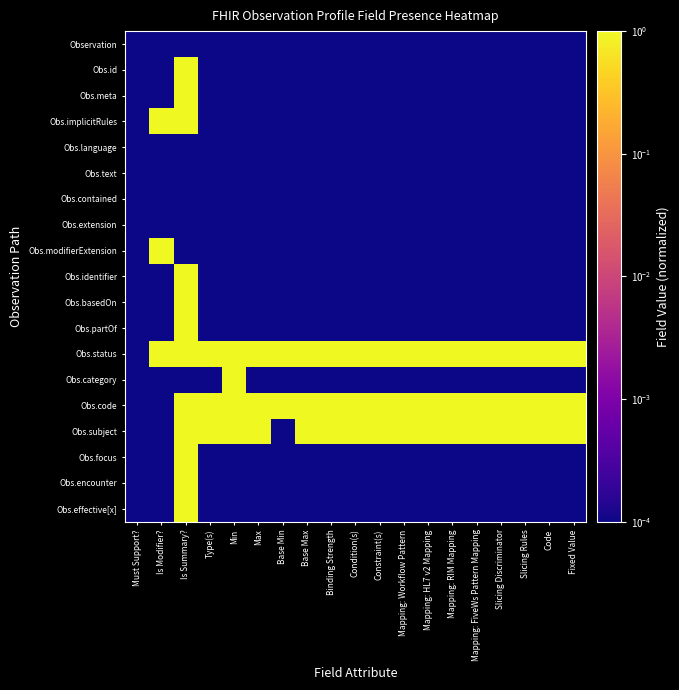

Which category has the lowest value across all series?

Must Support?